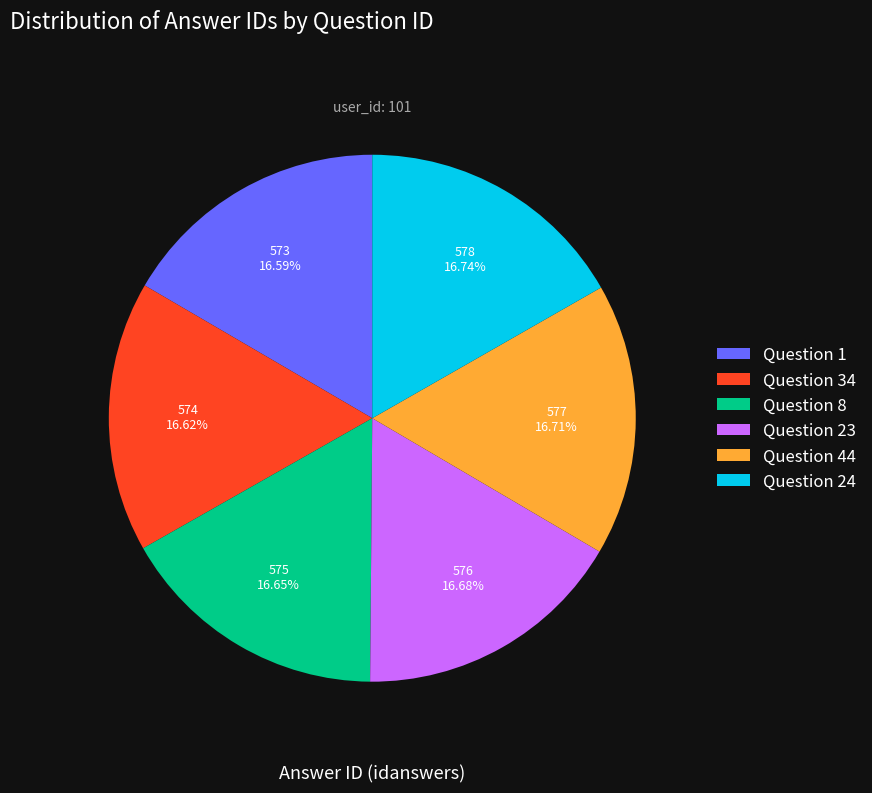

Is the sum of Question 8 and Question 23 greater than half?

No